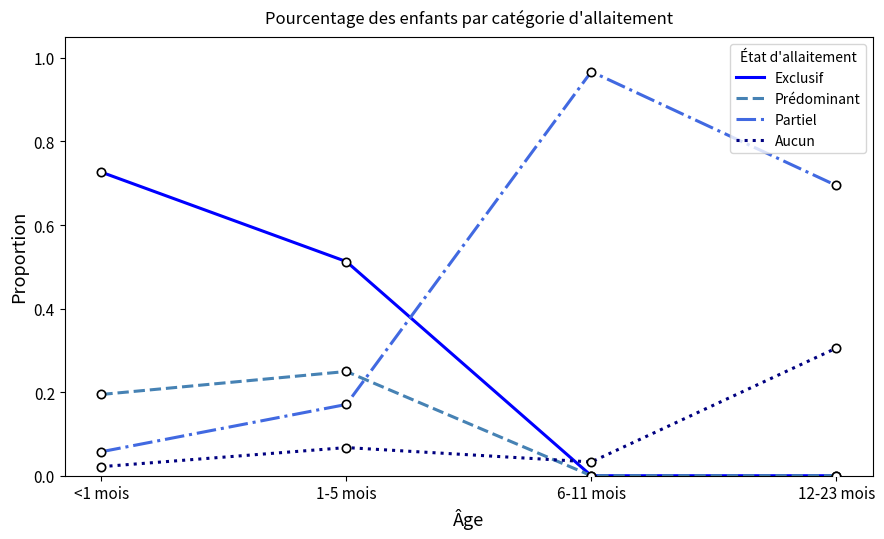

Which series changed the most between 1-5 mois and 6-11 mois?

Partiel